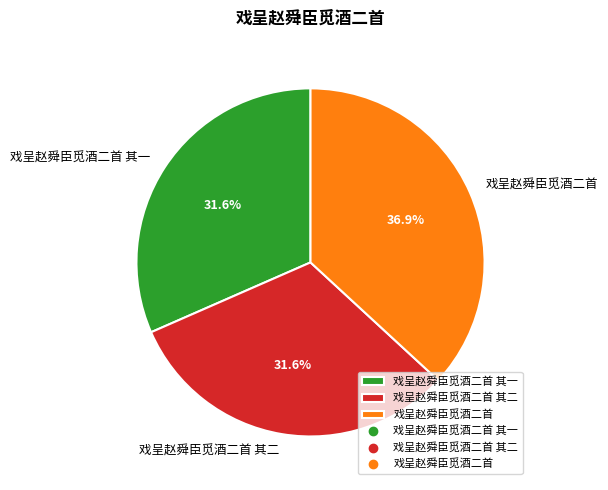

Does any single category account for the majority?

No